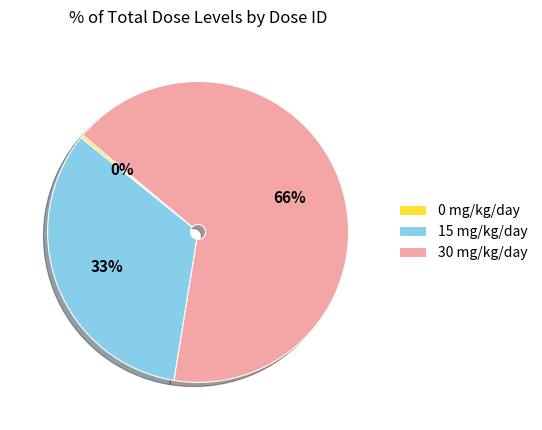

What is the largest slice in the pie chart?

30 mg/kg/day